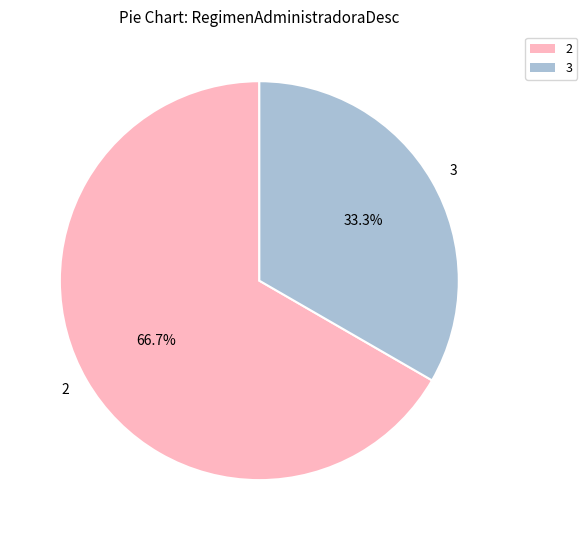

Rank the categories by value from lowest to highest.

3, 2